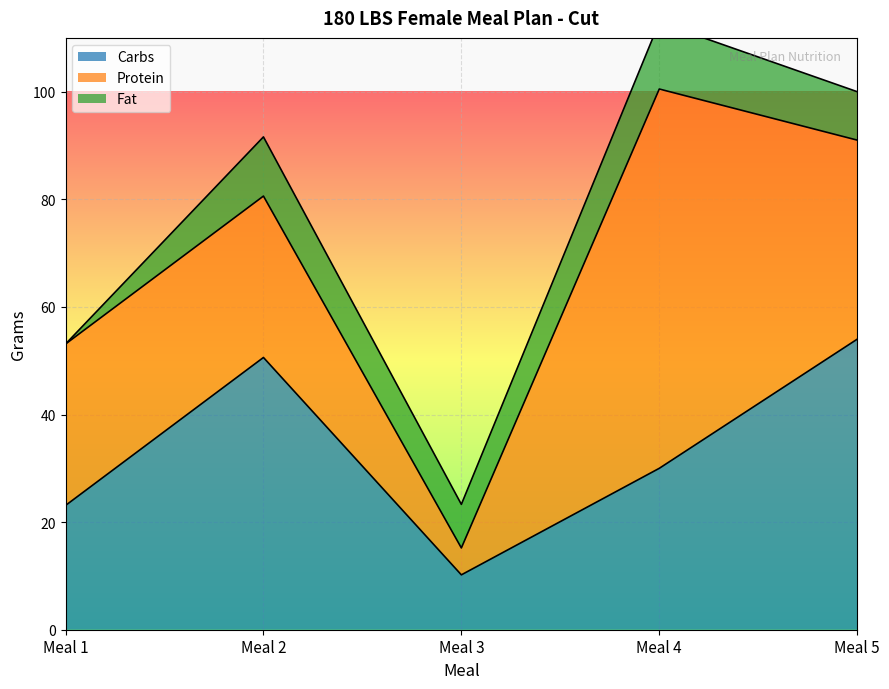

After their last crossing, which series has the higher values: Protein or Carbs?

Carbs